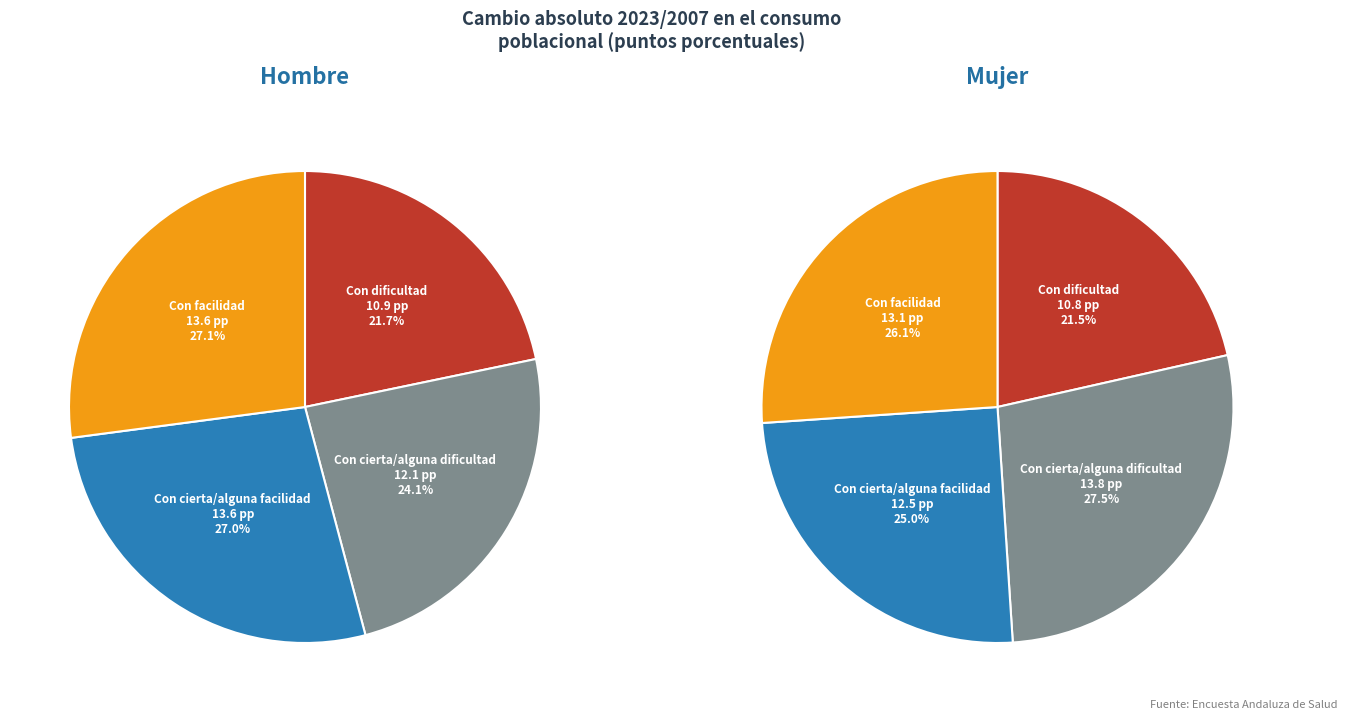

To the nearest percent, what is the difference between the values_mujer and 3 slice percentages?

1%